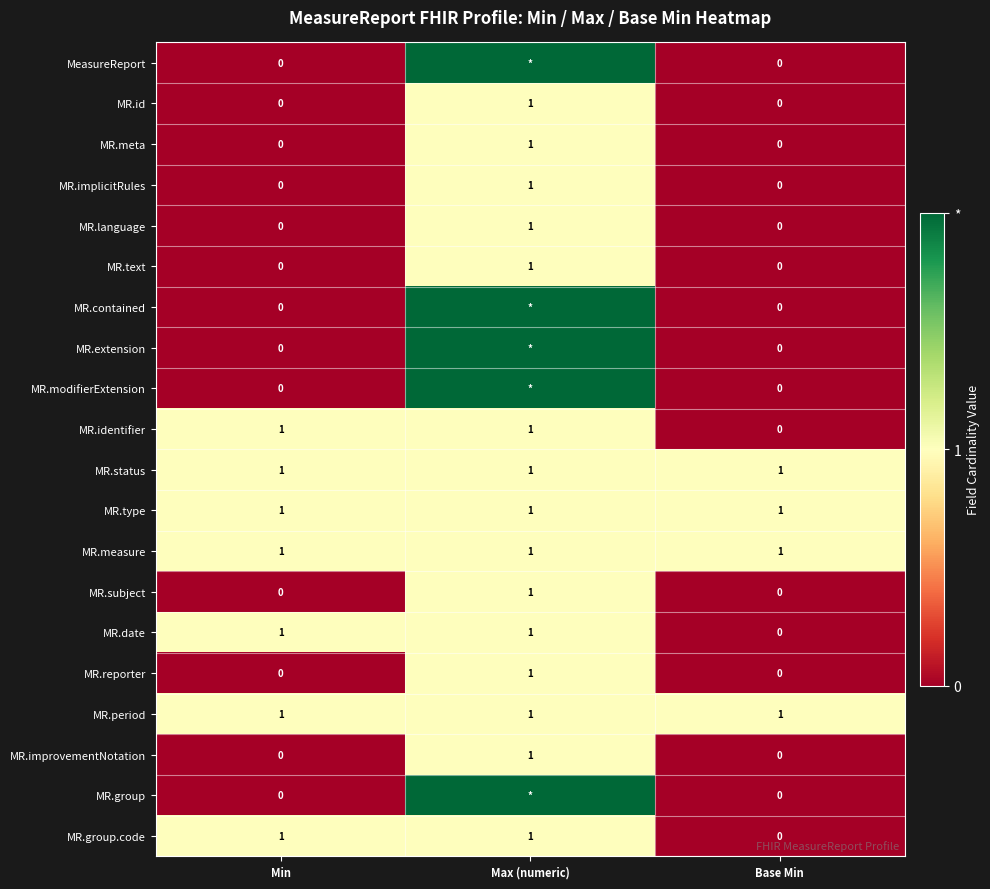

What is the sum of all MR.group.code values?

2